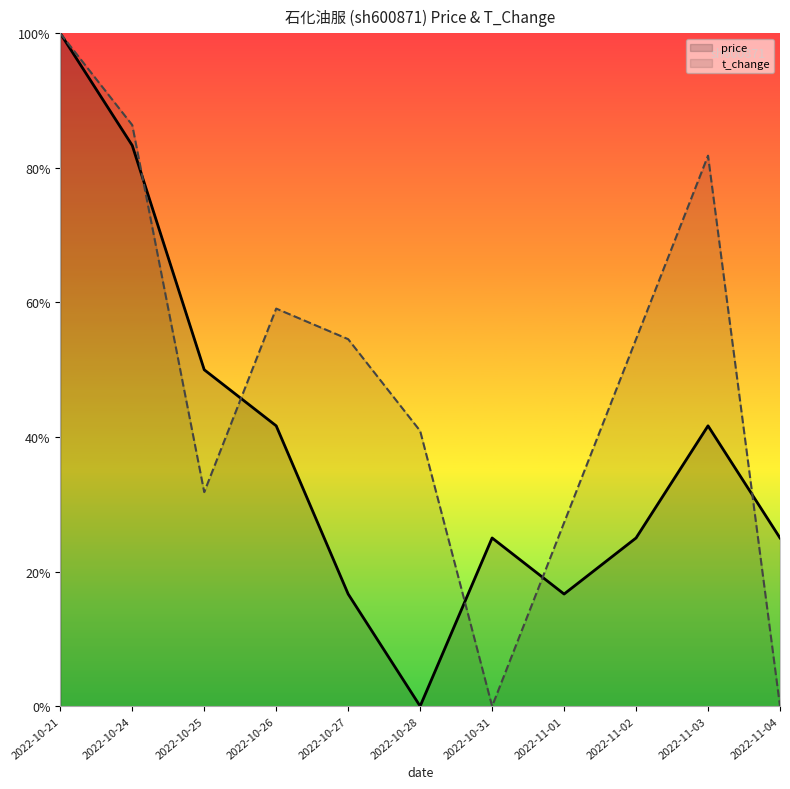

True or false: t_change has more than 2 interior local peaks.

False